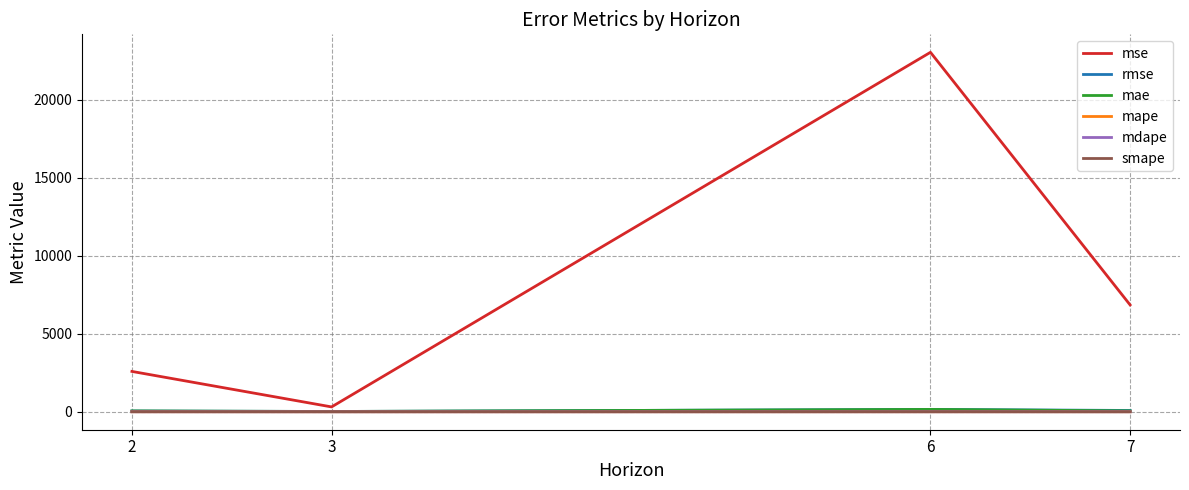

Is it true that mse equals 310.9 at 3?

True